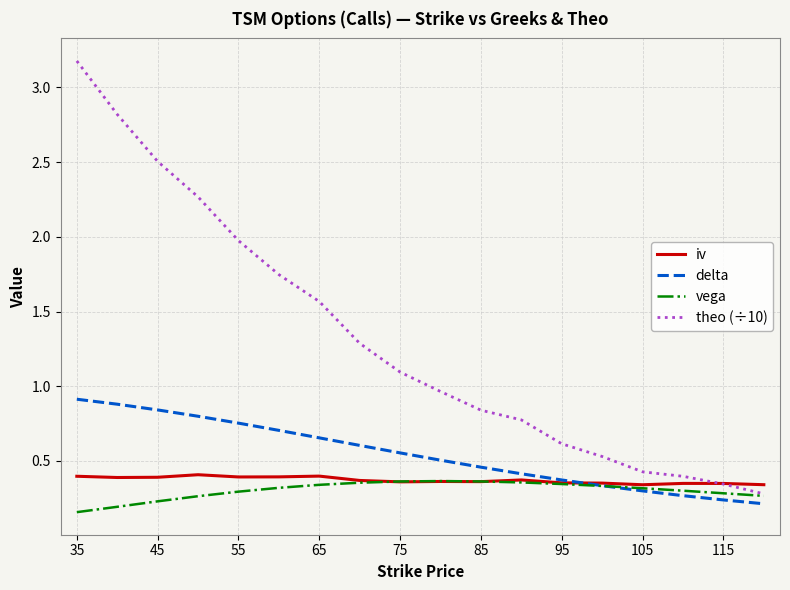

What is the greatest value displayed?

3.2